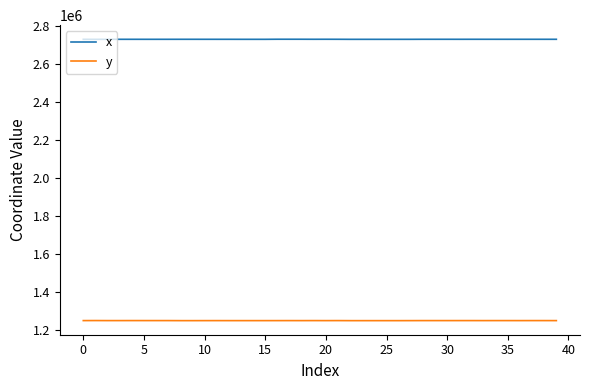

What is the highest value of the y series?

1248239.1